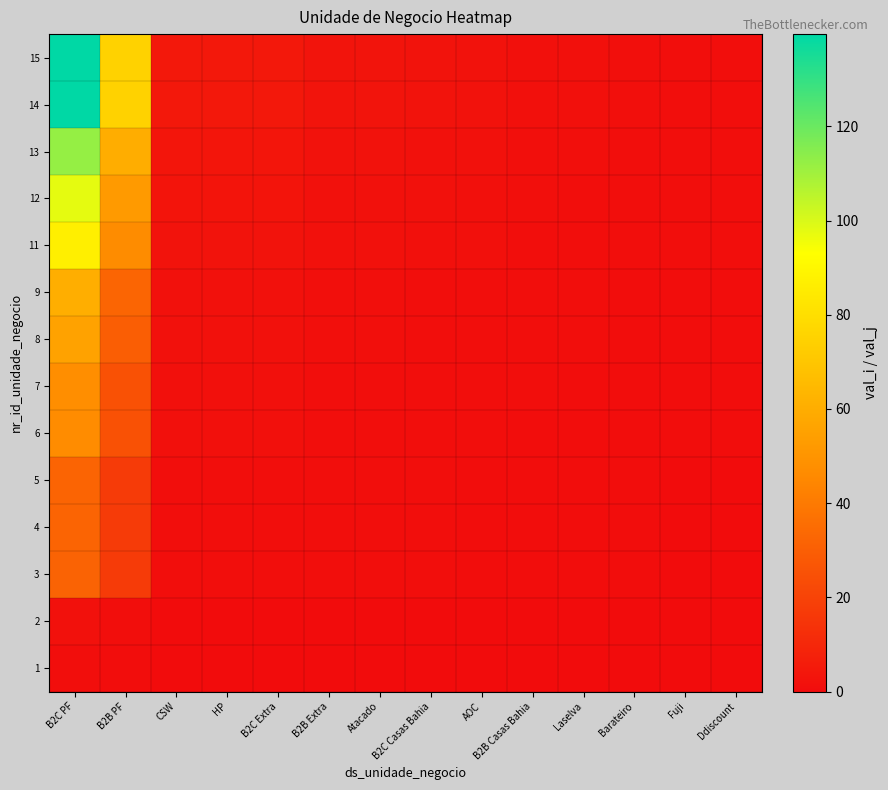

At which category is the sum across all series the highest?

B2C PF